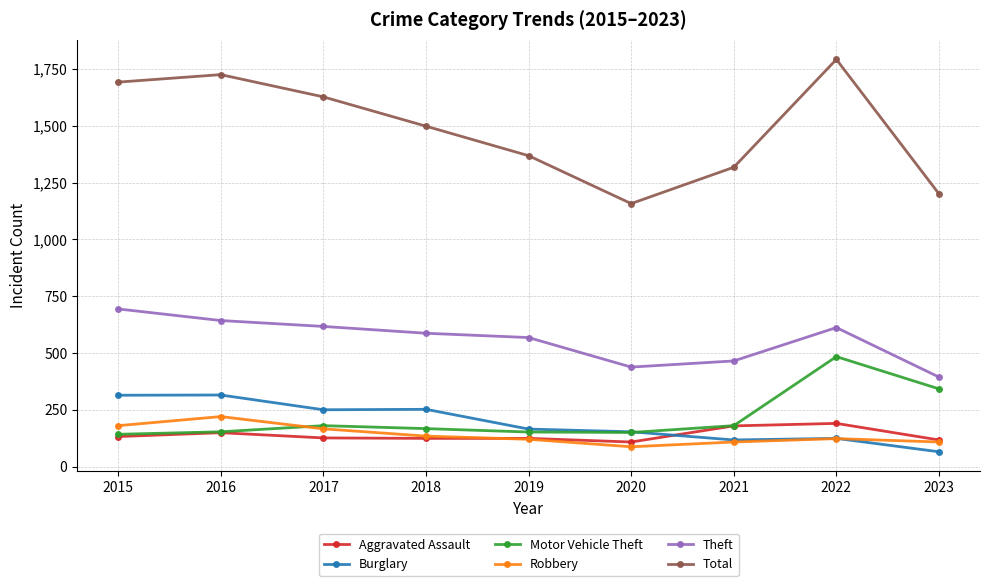

The Motor Vehicle Theft series shows 268 at 2016. True or false?

False